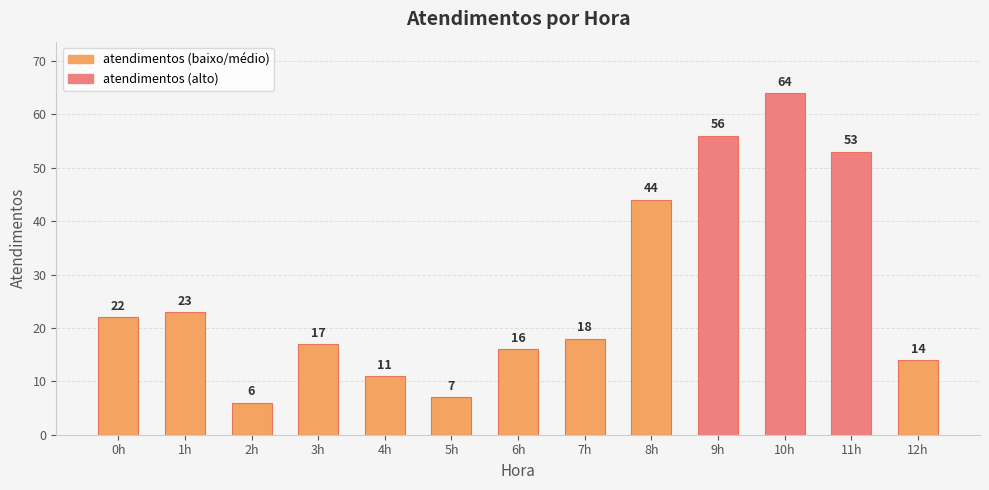

Count the number of data series in this chart.

1